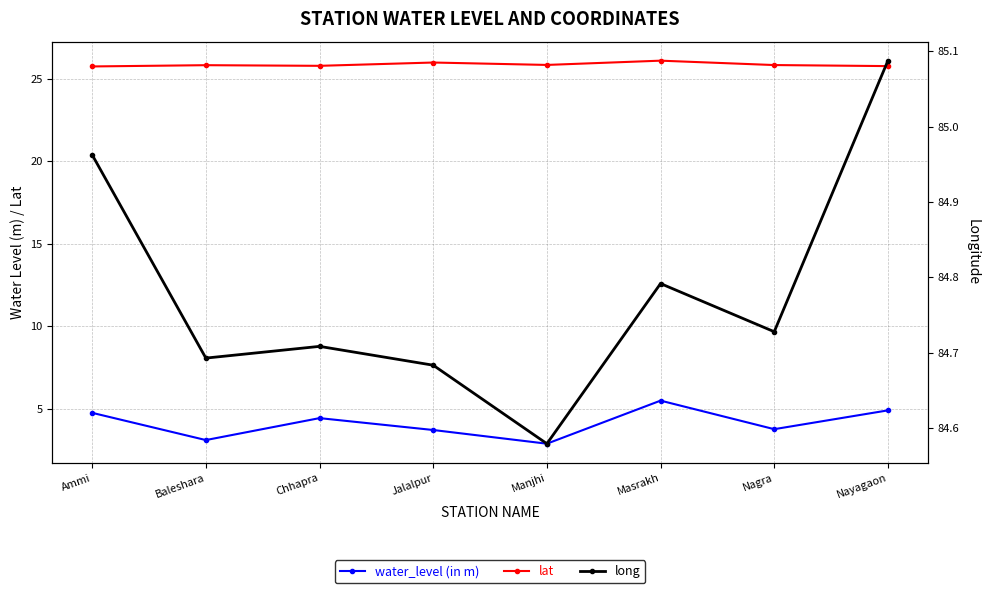

Which category has the highest value across all series?

Nayagaon